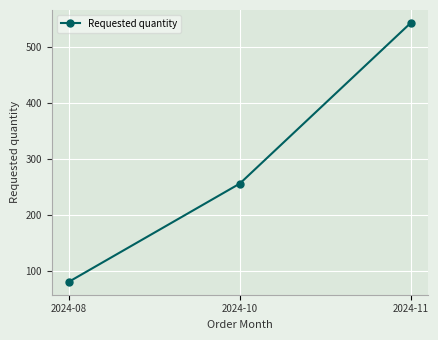

Which label corresponds to the smallest value in the chart?

2024-08